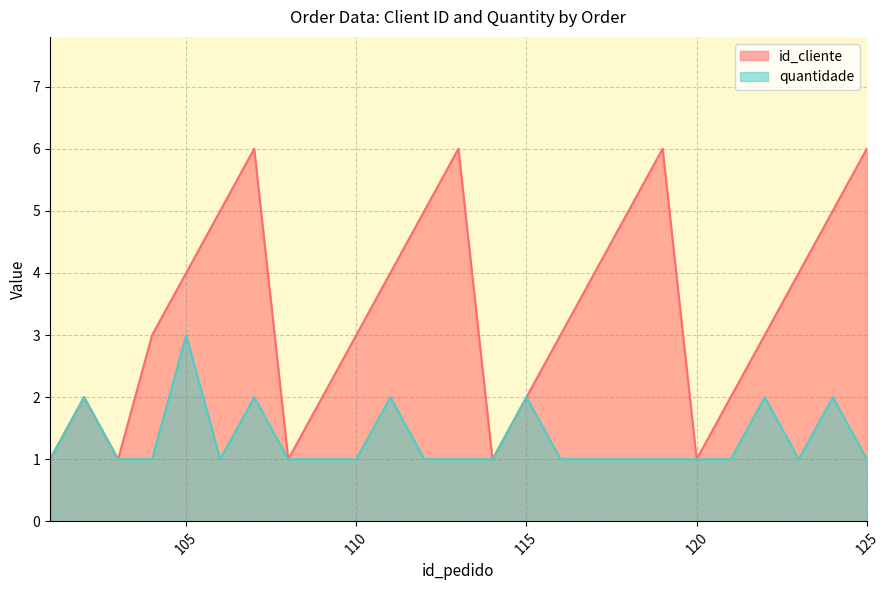

At how many categories does at least one series exceed 2?

16